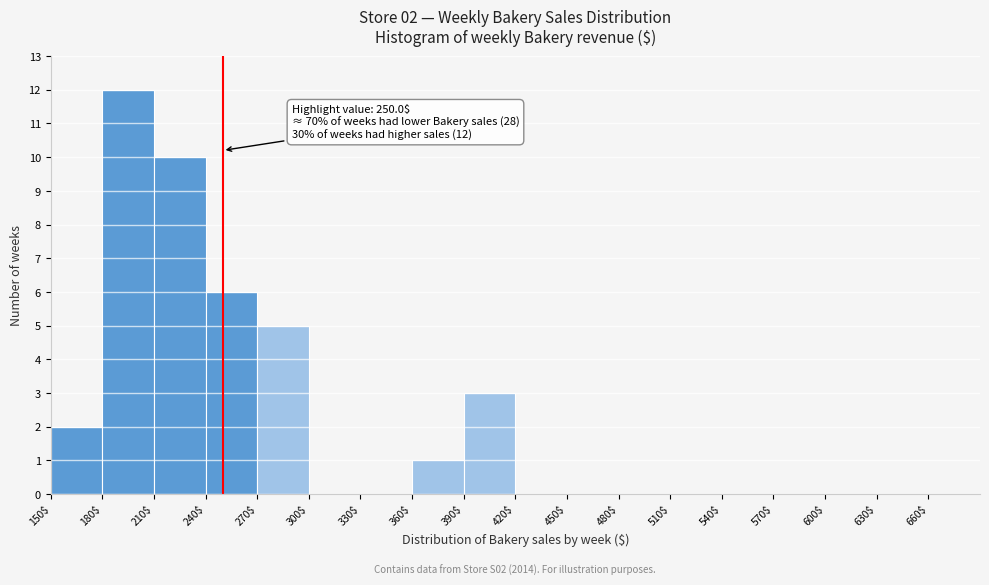

Over which range of the x-axis is the bar tallest?

180 to 210